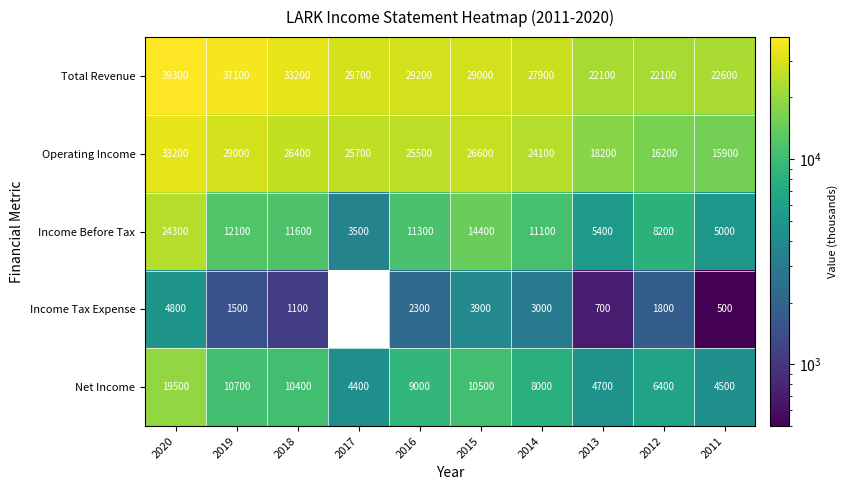

True or false: Operating Income has a value of 9965.2 at 2013.

False